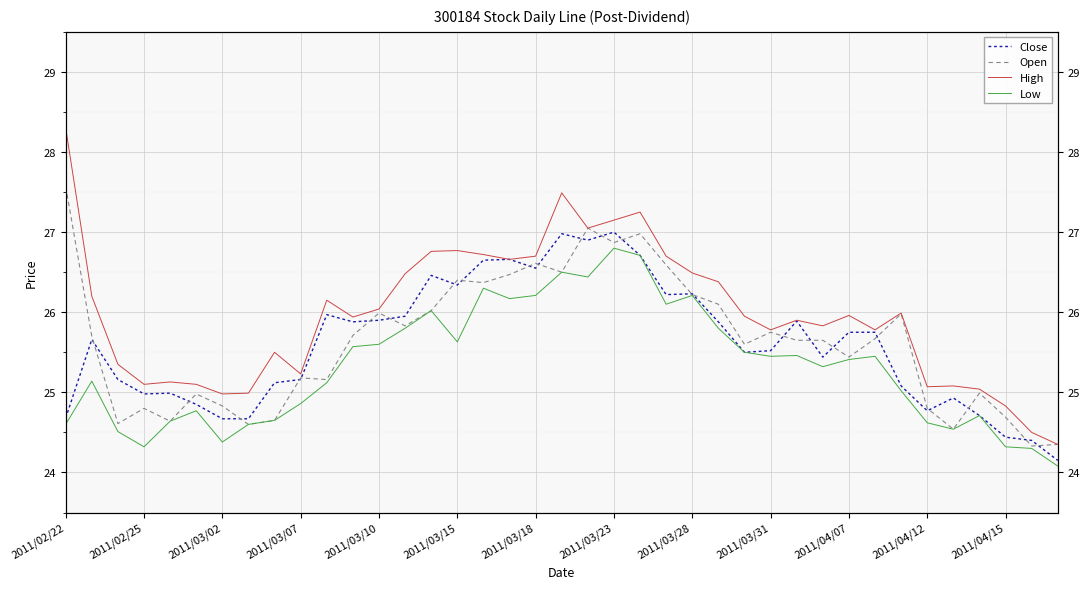

The High series shows 11.1 at 35. True or false?

False